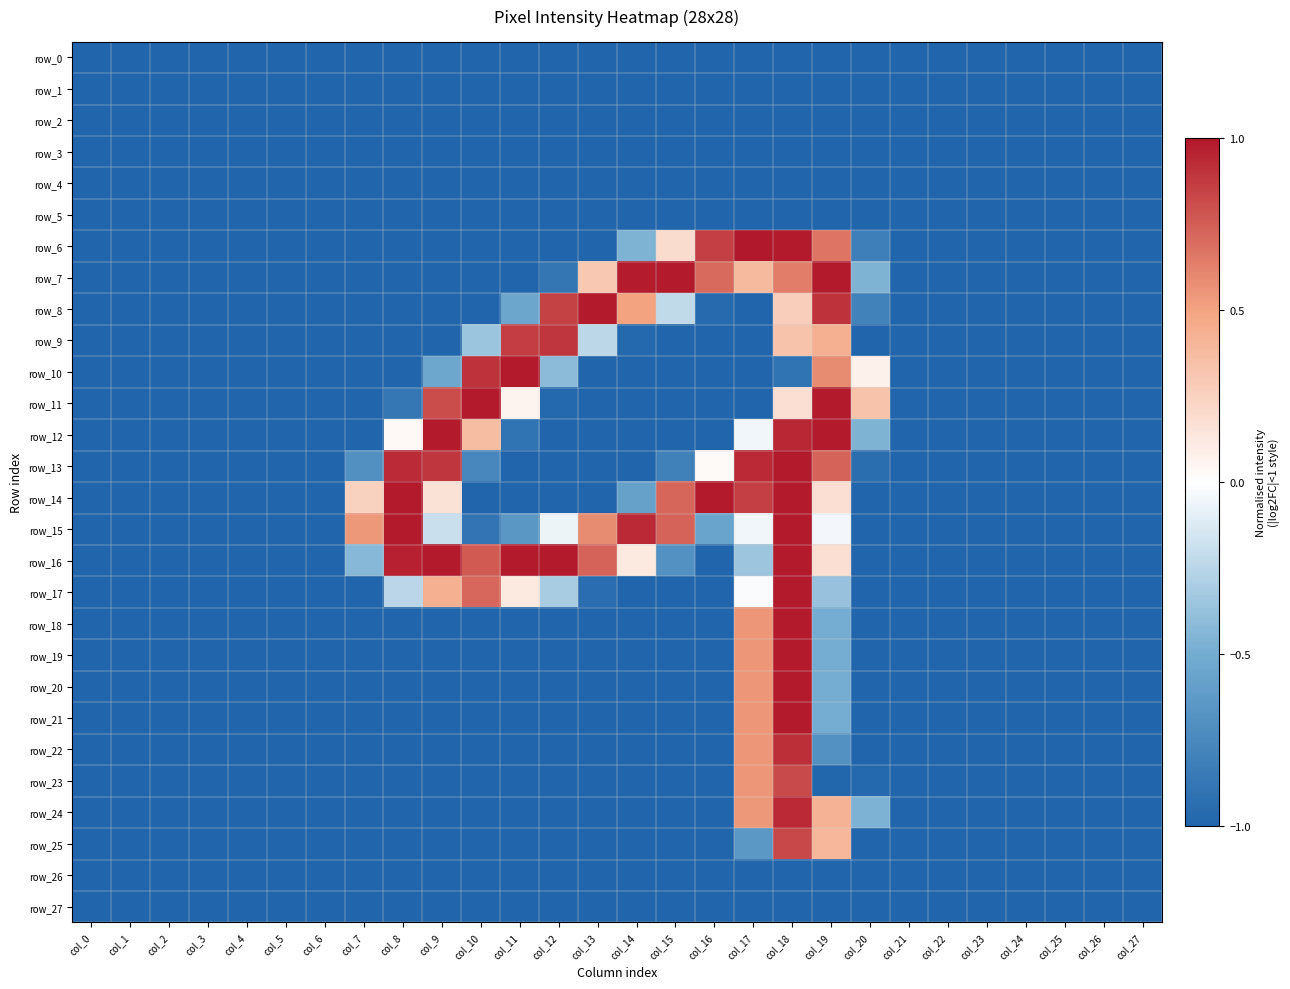

What is the difference between the row_19 values at col_19 and col_17?

1.1